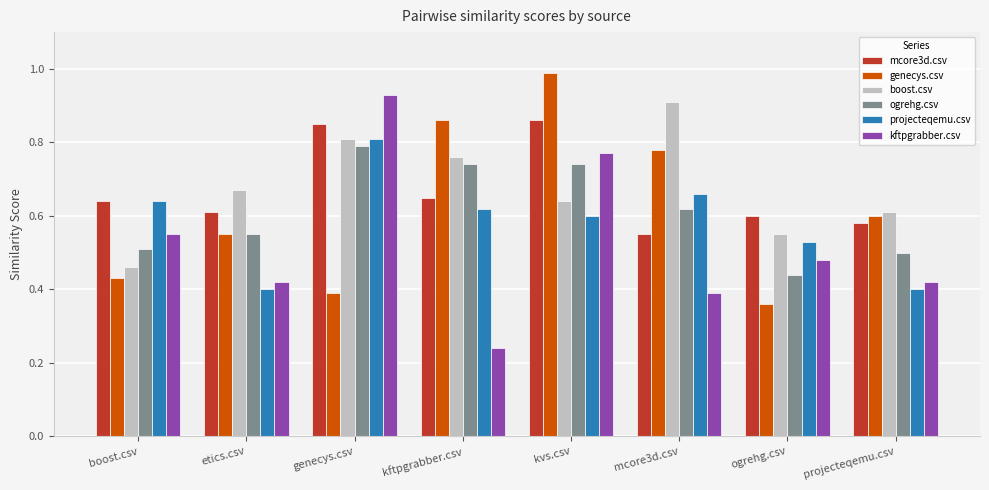

What is the sum of all kftpgrabber.csv values?

4.2